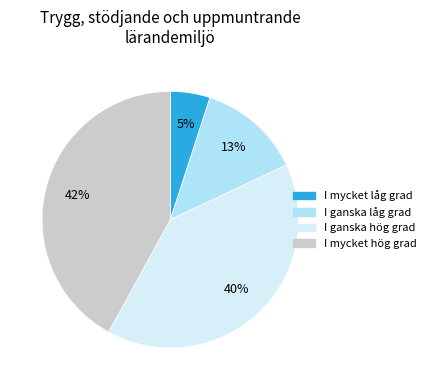

To the nearest percent, what is the average slice percentage?

25%